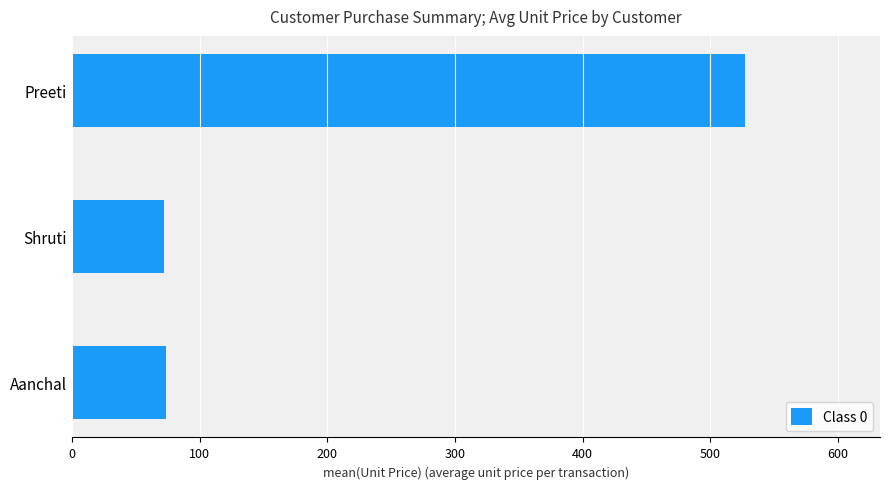

What is the maximum value shown in the chart?

527.5